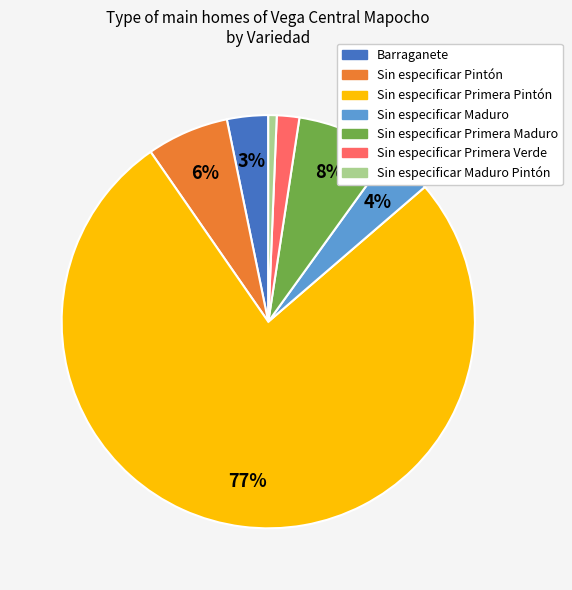

Combined, do Sin especificar Maduro Pintón and Barraganete account for over 50%?

No